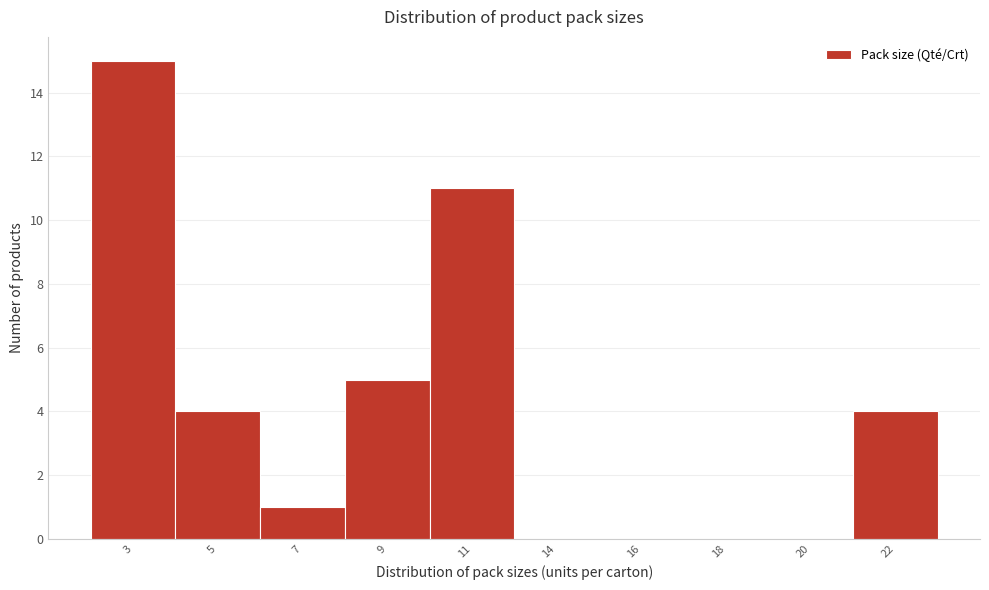

Reading left to right, transcribe all the data shown in this chart.

3=15	5=4	7=1	9=5	11=11	14=0	16=0	18=0	20=0	22=4